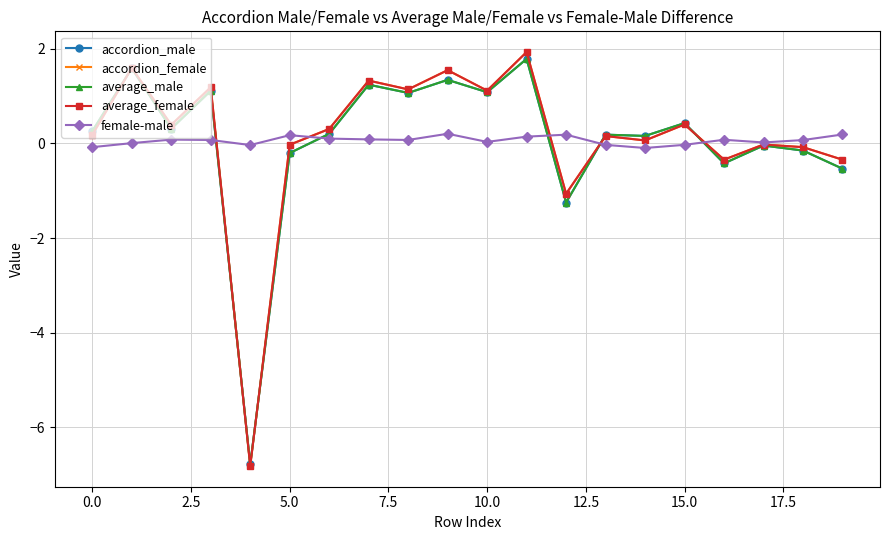

What is the maximum value shown in the chart?

1.9